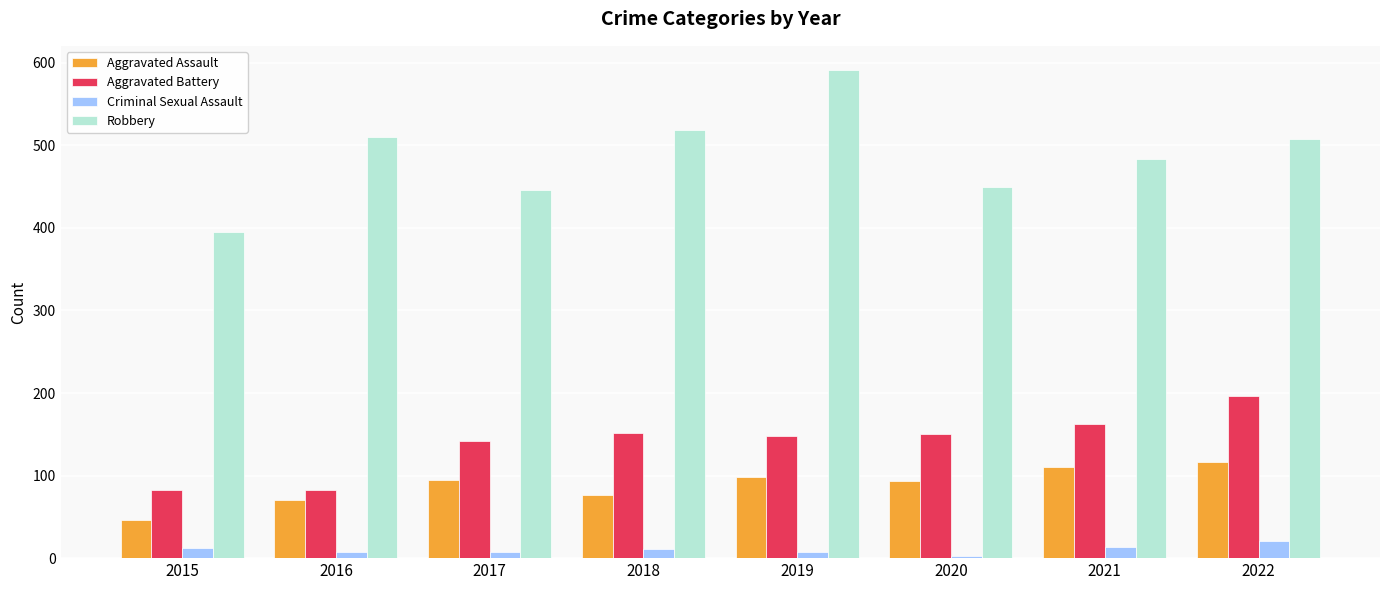

Which series has the largest total across all categories?

Robbery